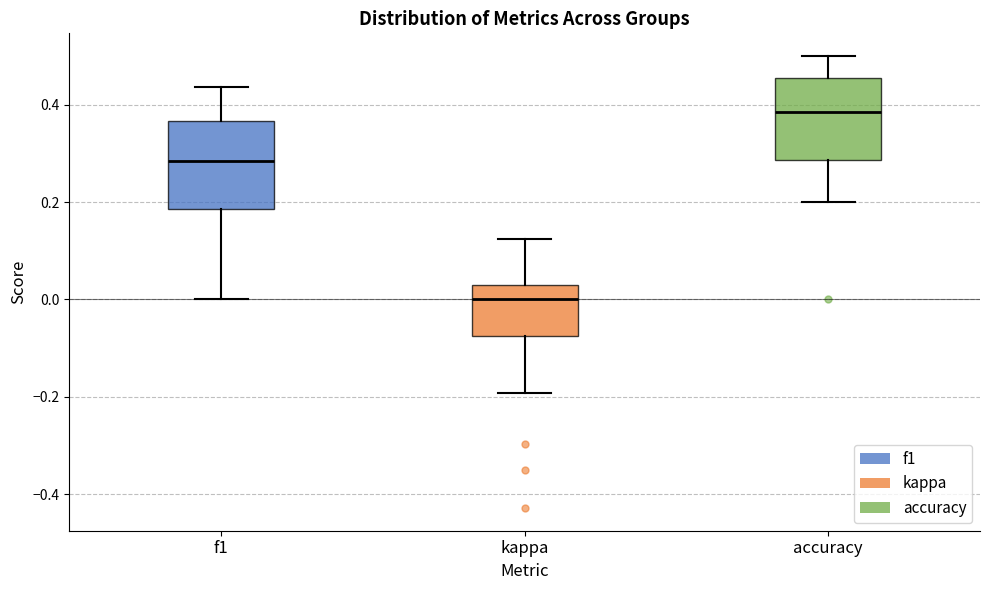

Where does the median line of the box for kappa sit on the y-axis? The values are not printed on the chart, so give them approximately, as read against the axis.

0.00